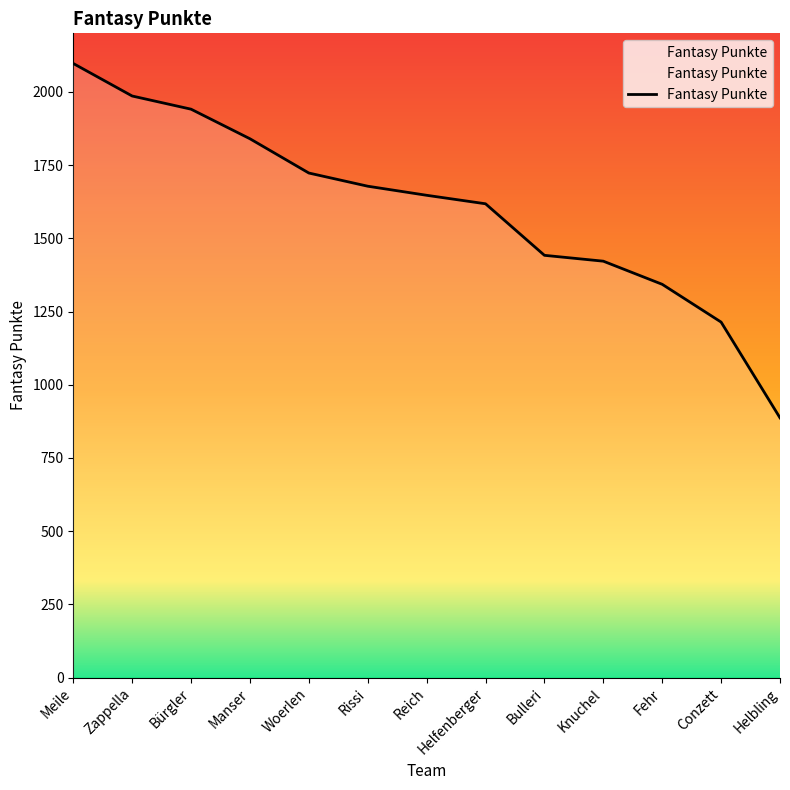

The chart shows a value of 1647 at Reich. True or false?

True